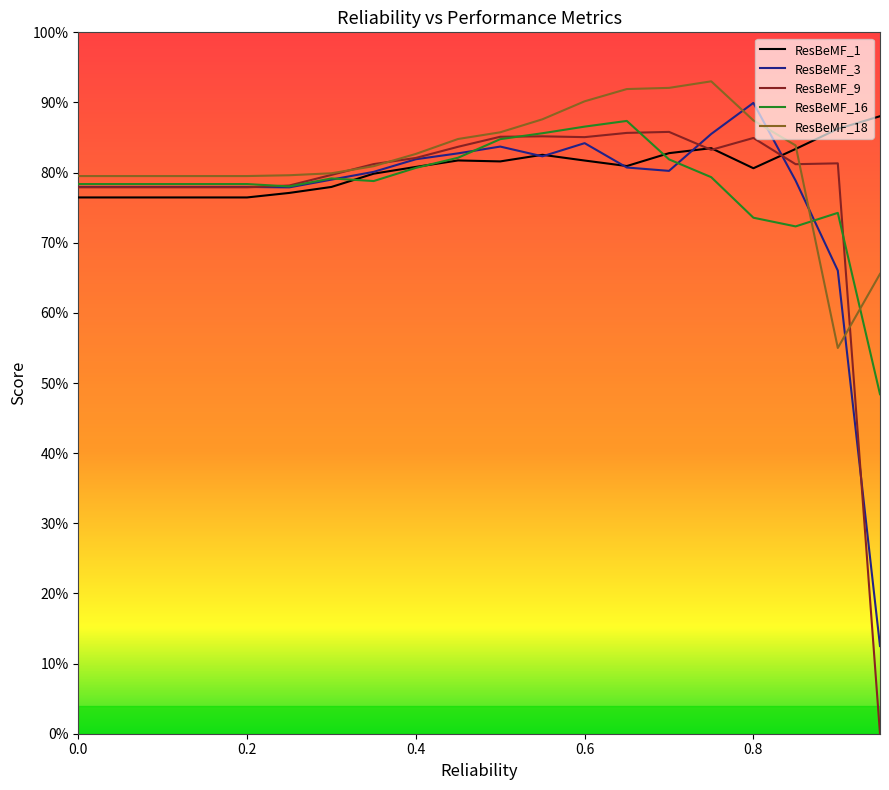

Does the chart display data point markers on the line(s)?

No